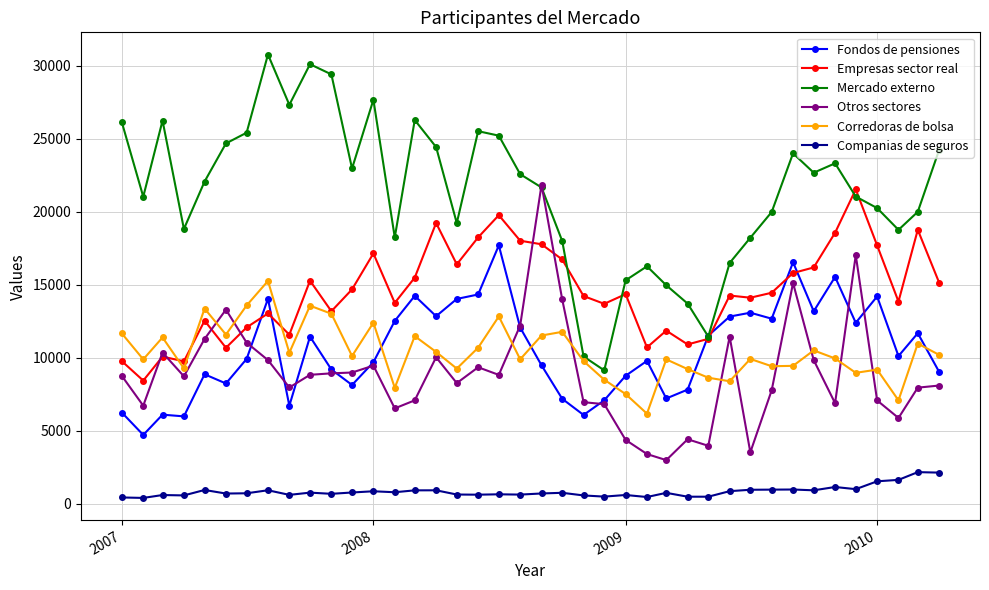

Which series has the widest spread of values?

Mercado externo